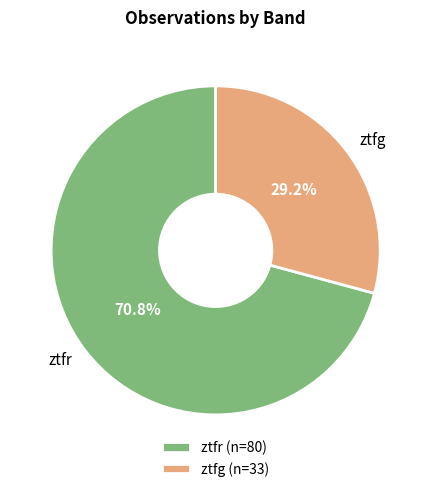

Approximately how many times larger is the value at ztfg compared to ztfr?

0.4